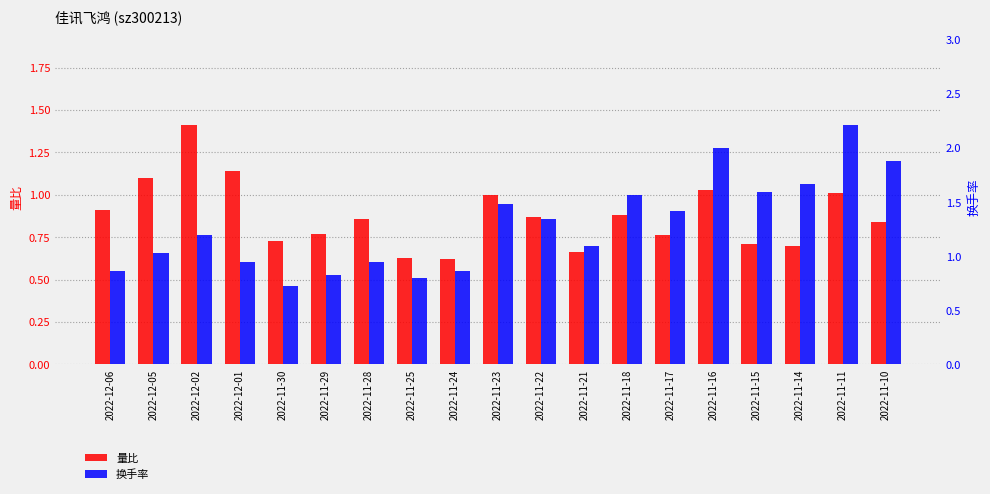

What is the difference between the second highest and second lowest values in the 换手率 series?

1.2